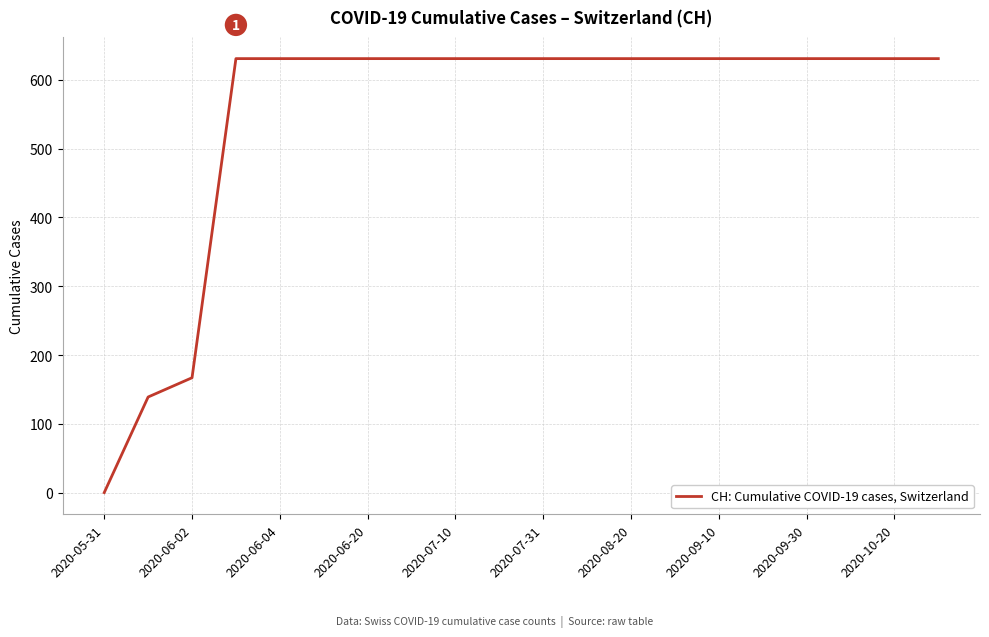

What is the greatest value displayed?

631